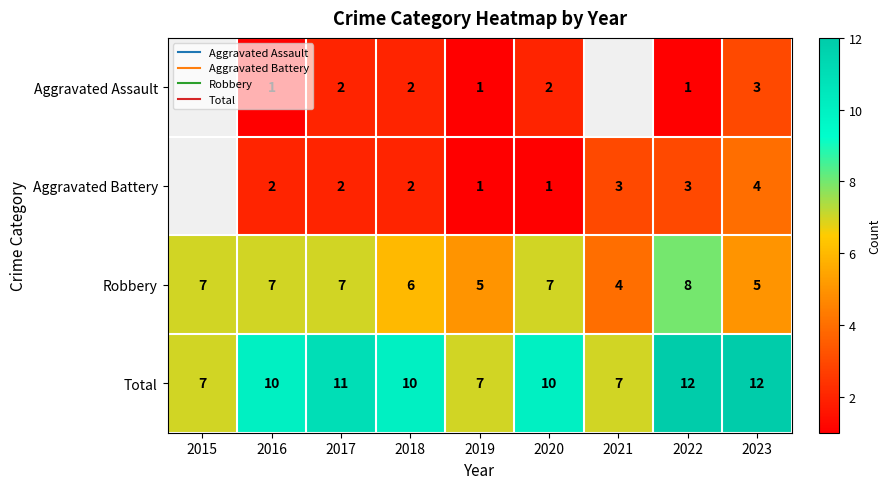

Which label corresponds to the largest value in the chart?

2022